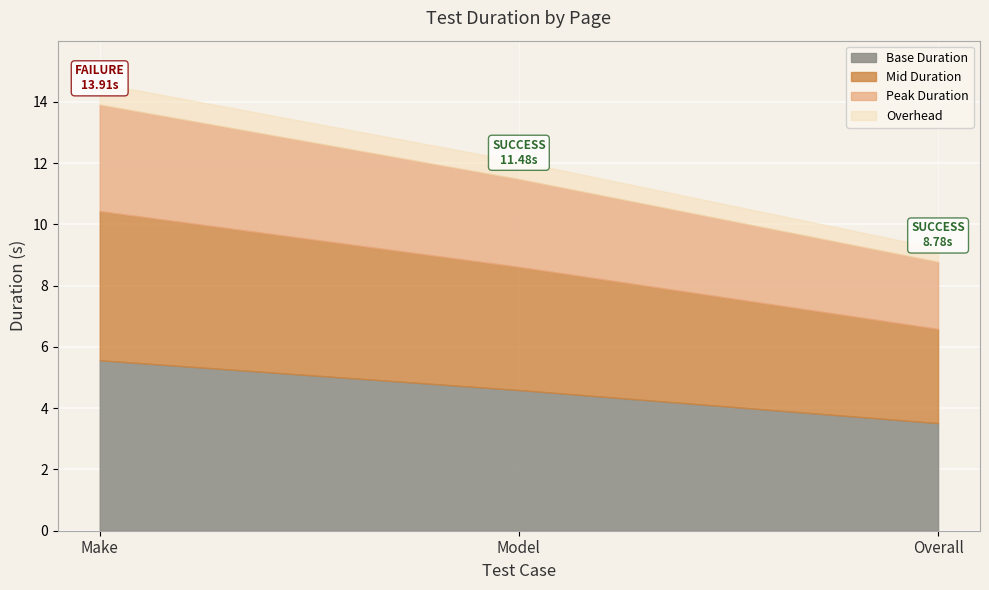

What is the approximate value at Model?

11.5